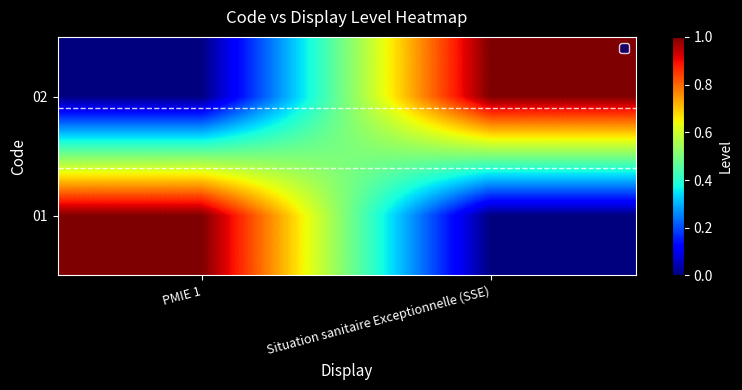

Rank the series at Situation sanitaire Exceptionnelle (SSE) from highest to lowest value.

02, 01